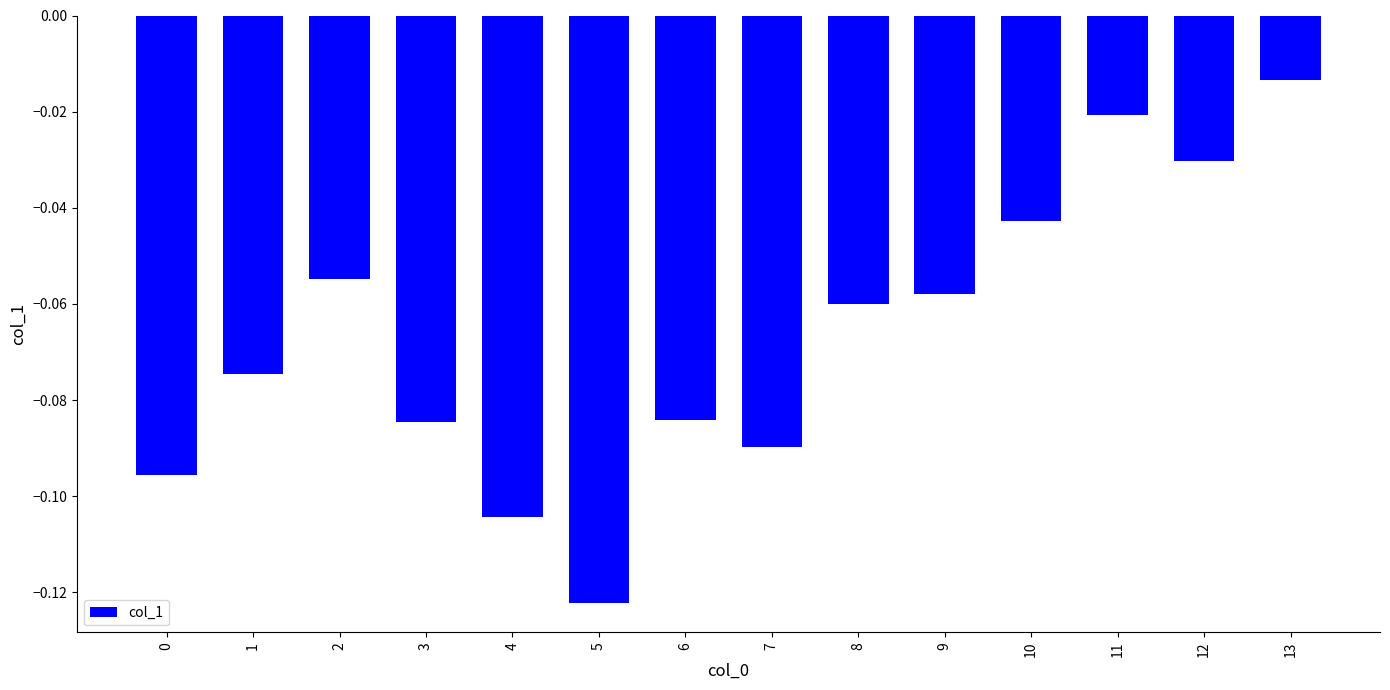

Which has a higher value, 10 or 3?

10